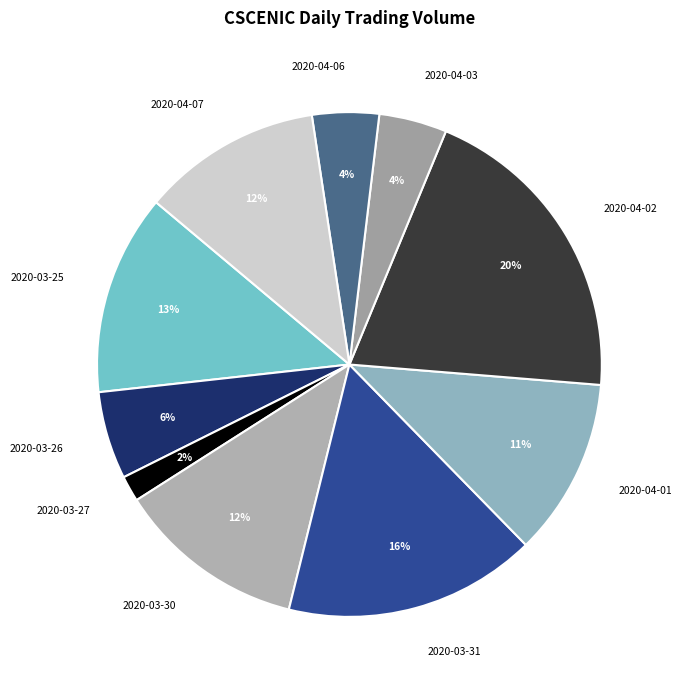

To the nearest percent, what is the difference between the 2020-03-27 and 2020-03-25 slice percentages?

11%